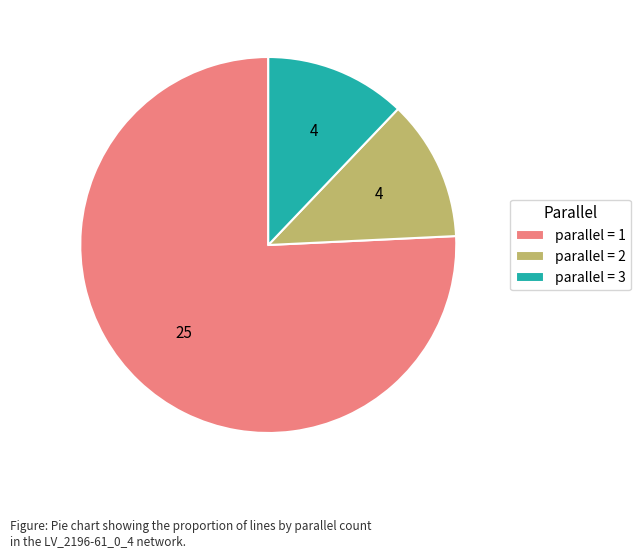

The parallel = 2 slice represents 12% of the pie. True or false?

True